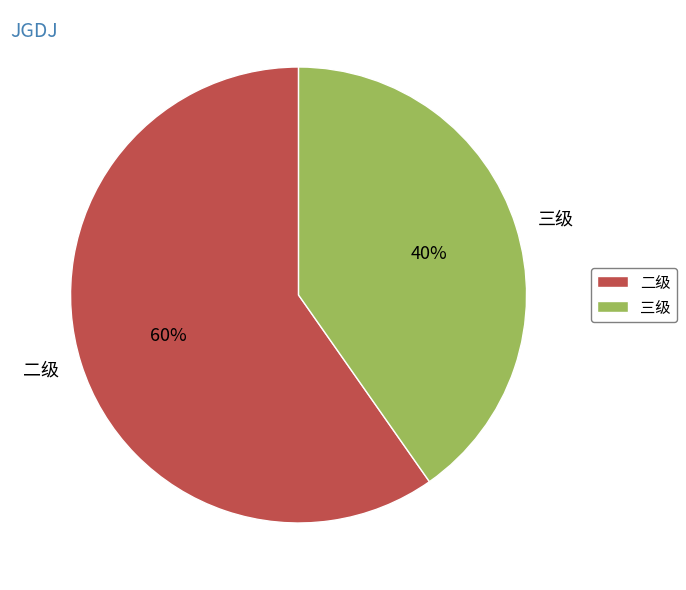

What is the majority slice?

二级